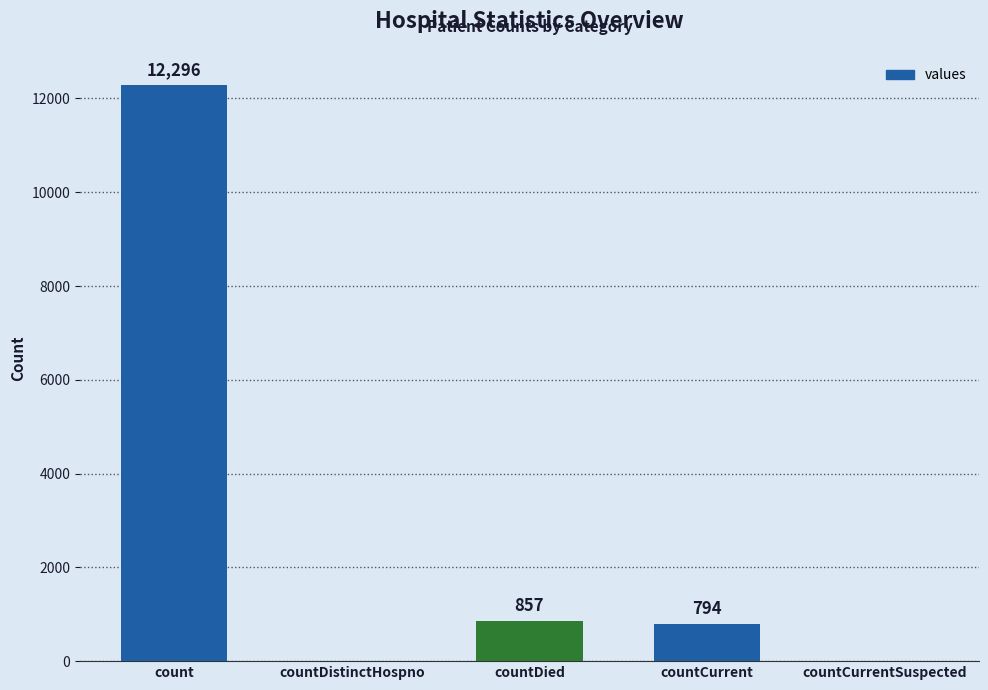

True or false: the data shows 3999 at countCurrentSuspected.

False